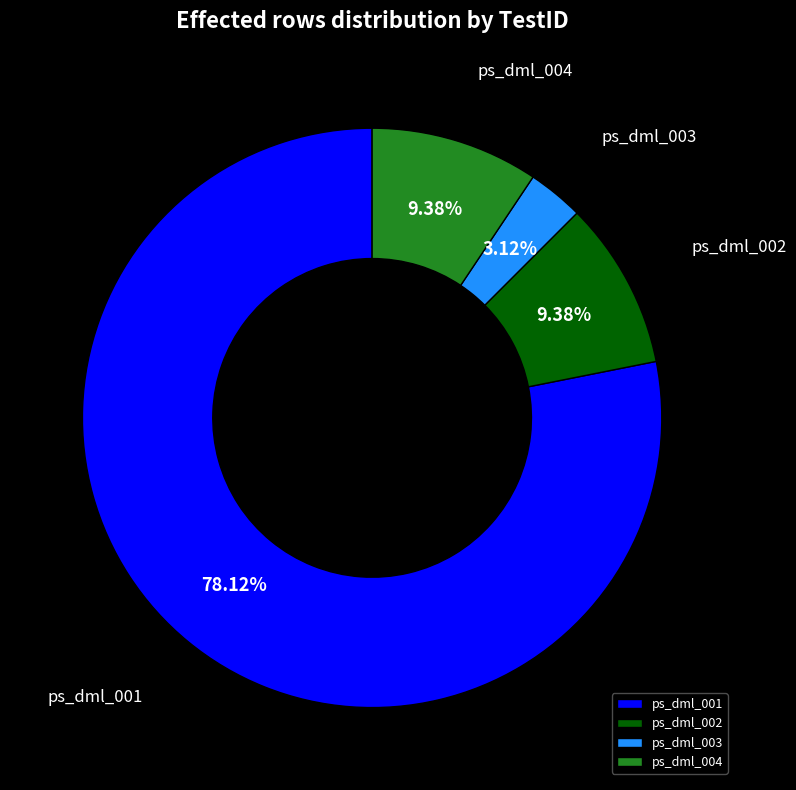

Does ps_dml_001 account for over 50% of the chart?

Yes